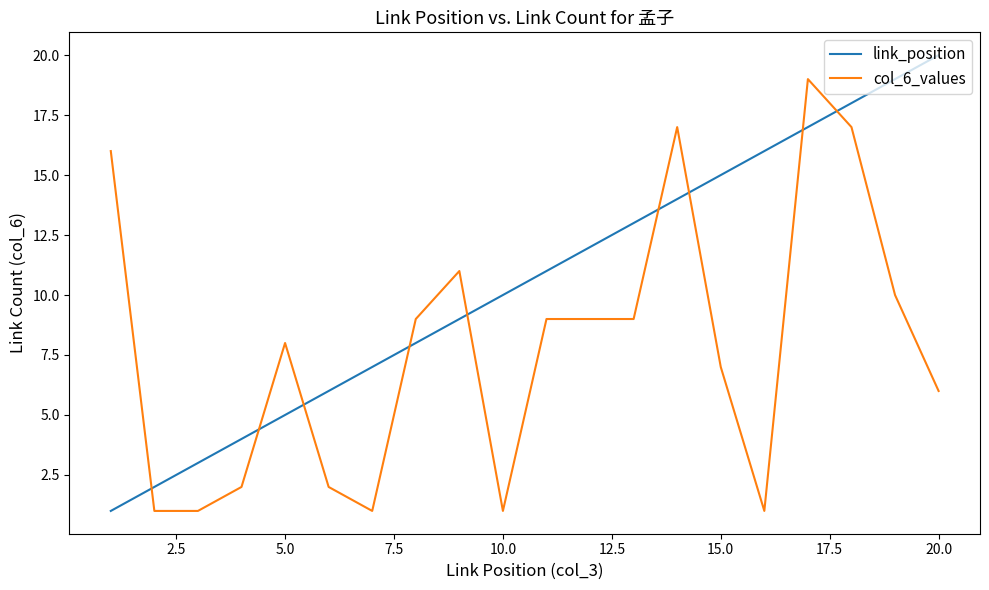

Rank the series by their maximum value, from lowest to highest.

col_6_values, link_position